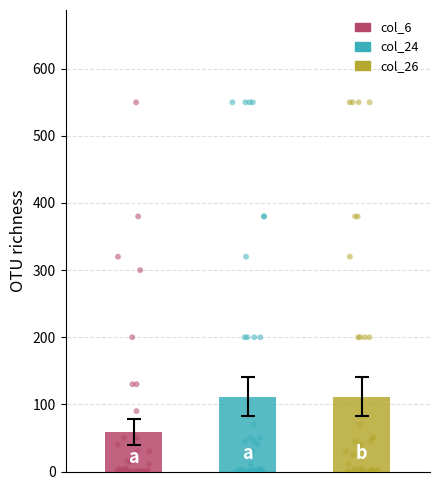

Which series has the largest total across all categories?

col_24